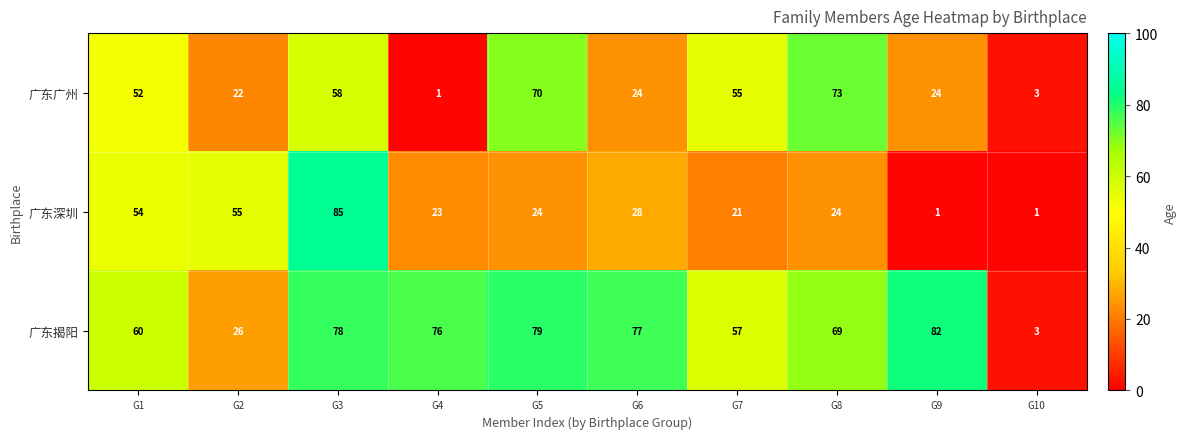

Reading left to right, list all the values displayed in this chart.

广东广州: 52	22	58	1	70	24	55	73	24	3
广东深圳: 54	55	85	23	24	28	21	24	1	1
广东揭阳: 60	26	78	76	79	77	57	69	82	3